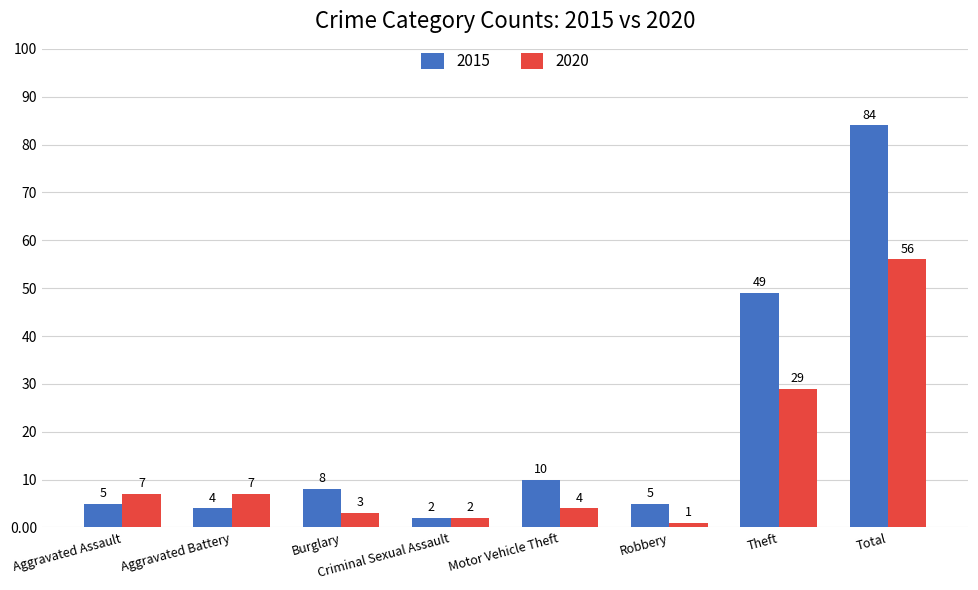

What is the approximate value of 2015 at Theft, to the nearest 10?

50